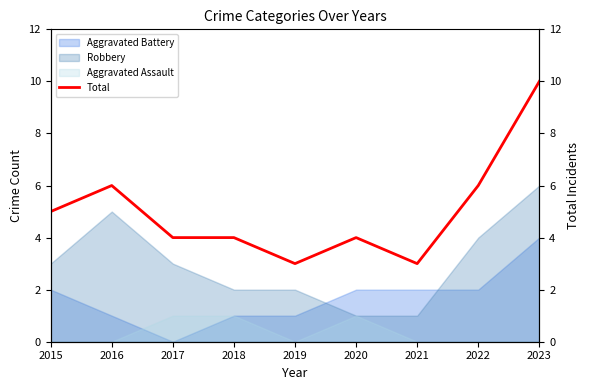

How many interior local valleys (lower than both neighbors) does the data have?

2